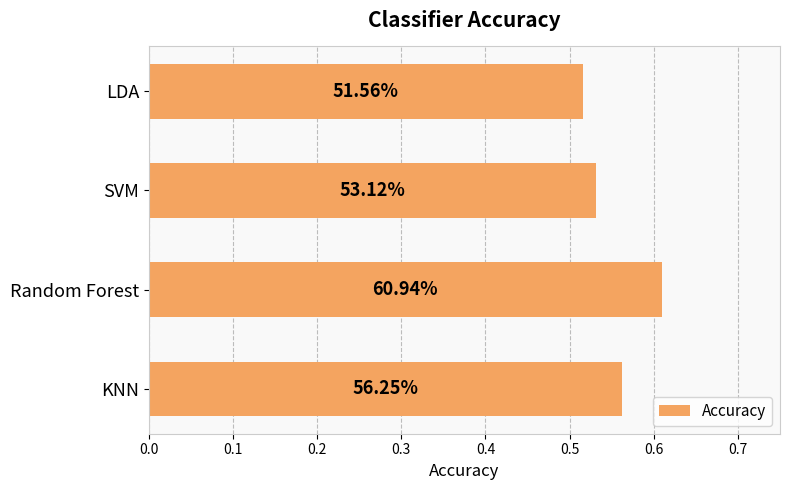

How many bars are there in total?

4